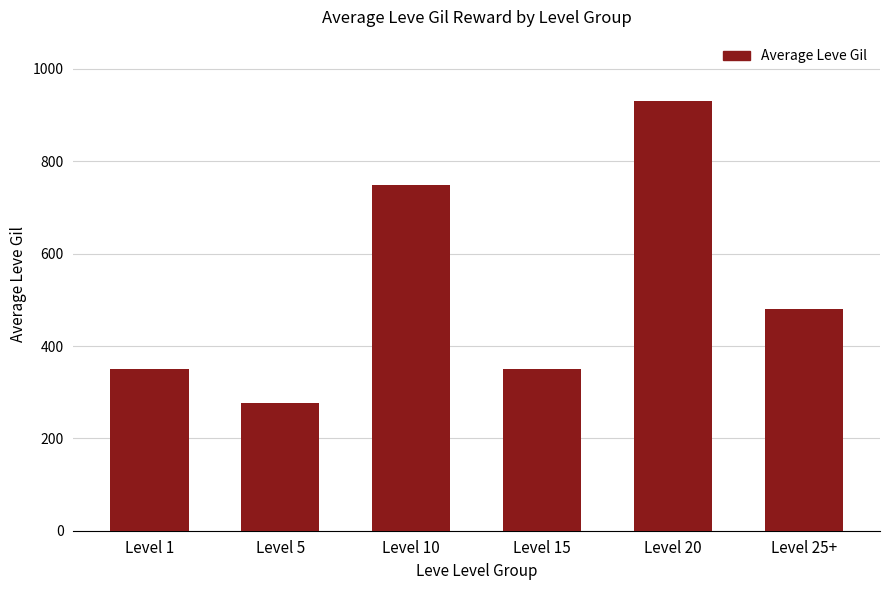

Reading left to right, extract all data points from this chart.

Level 1=350	Level 5=277	Level 10=748	Level 15=350	Level 20=930	Level 25+=480